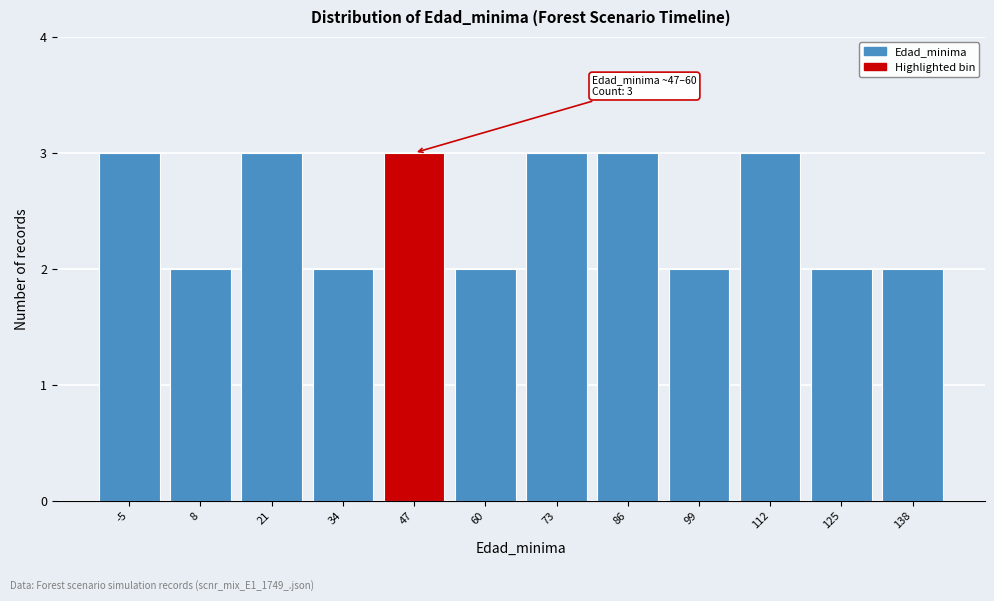

Reading left to right, what are all the values shown in this chart?

-5=3	8=2	21=3	34=2	47=3	60=2	73=3	86=3	99=2	112=3	125=2	138=2